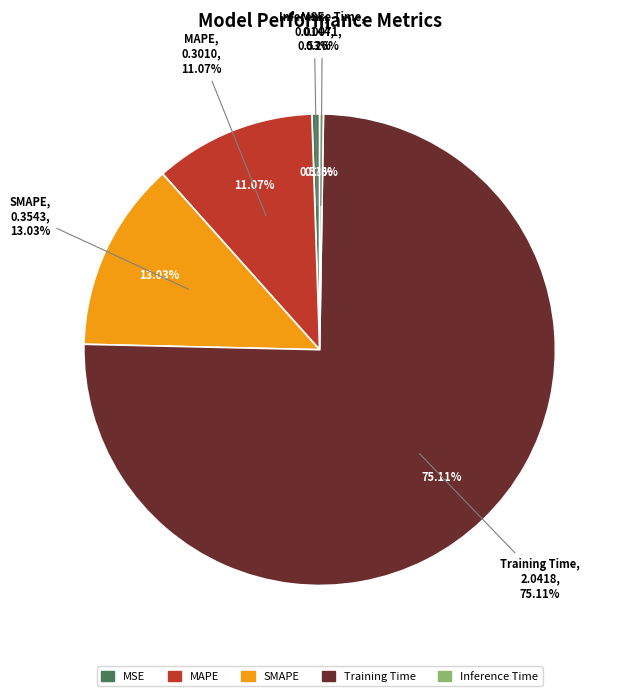

Which category has the biggest portion of the pie?

Training Time